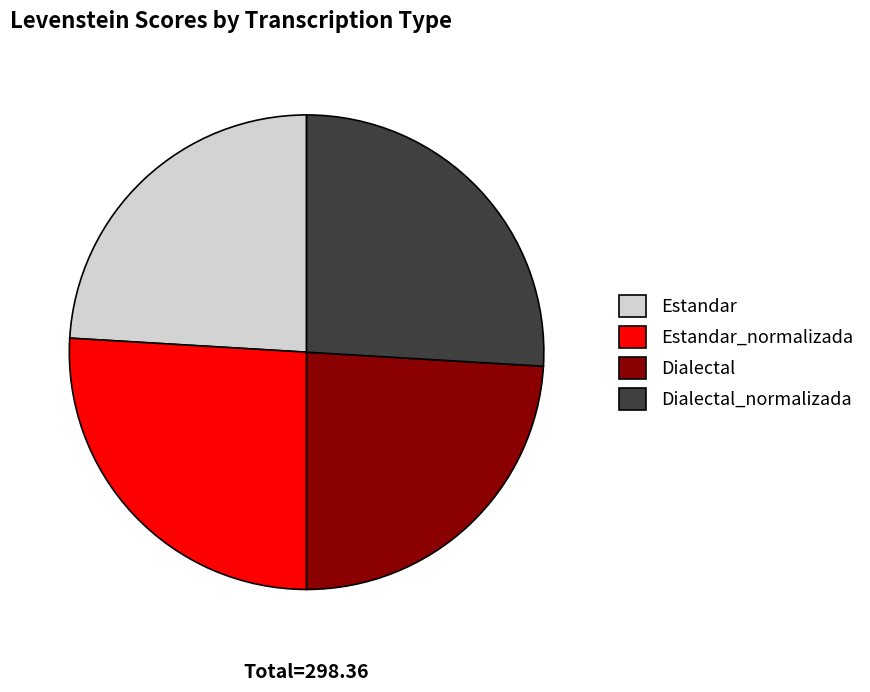

Is there any slice that represents more than half of the pie?

No